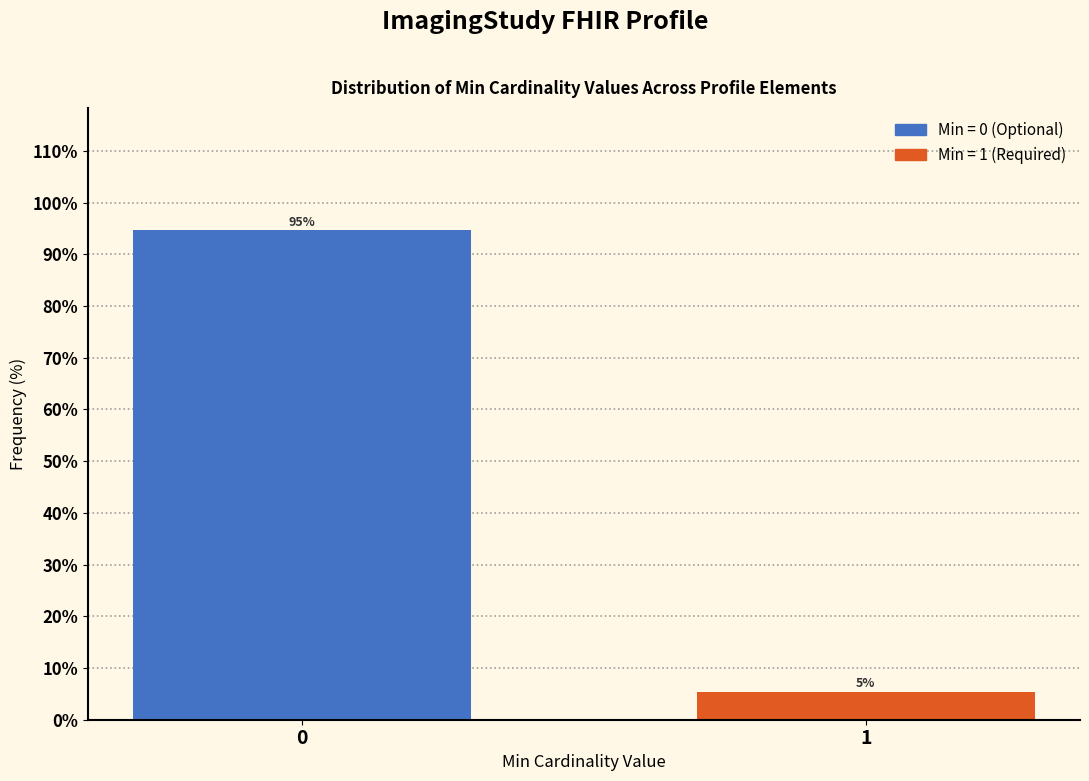

What is the sum of the values at 0 and 1?

100.0